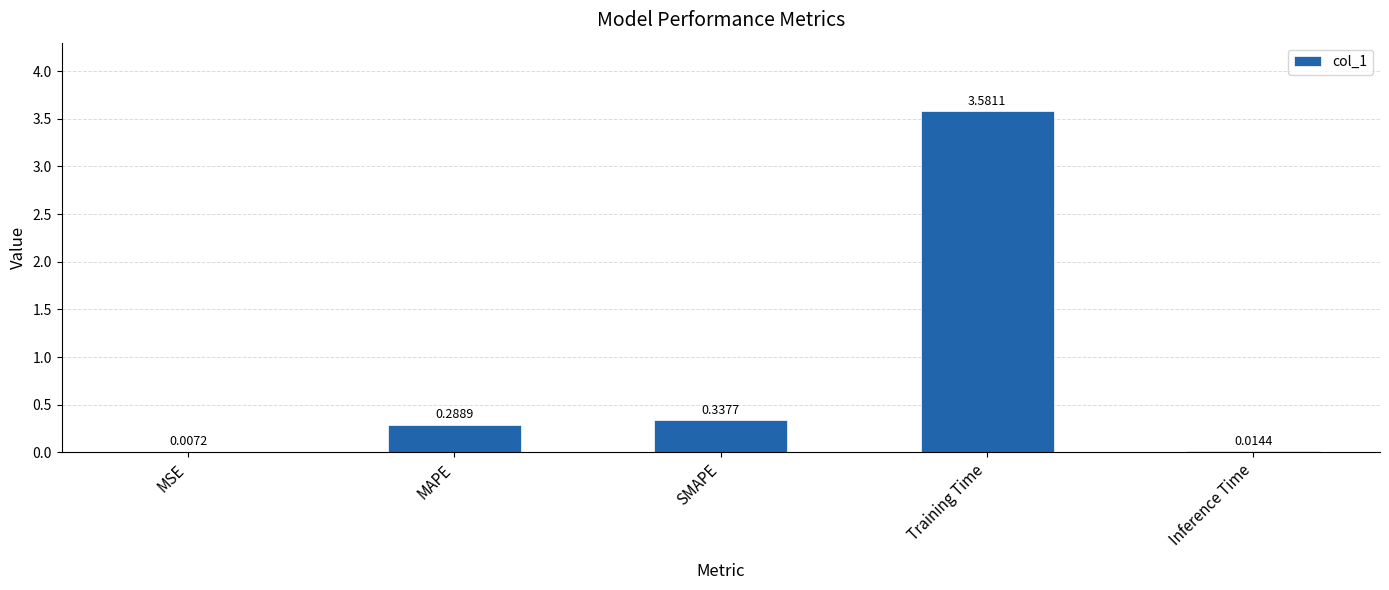

What is the sum of all values?

4.2